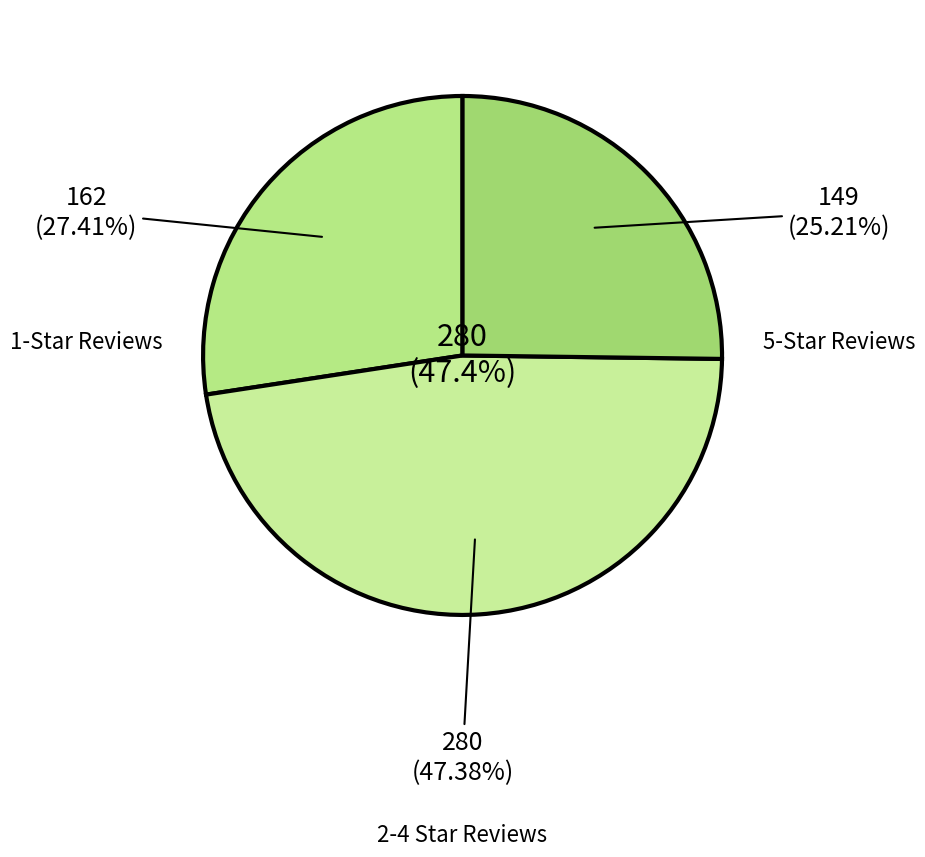

To the nearest percent, what percentage of the pie is Rating 1 (Terrible)?

27%